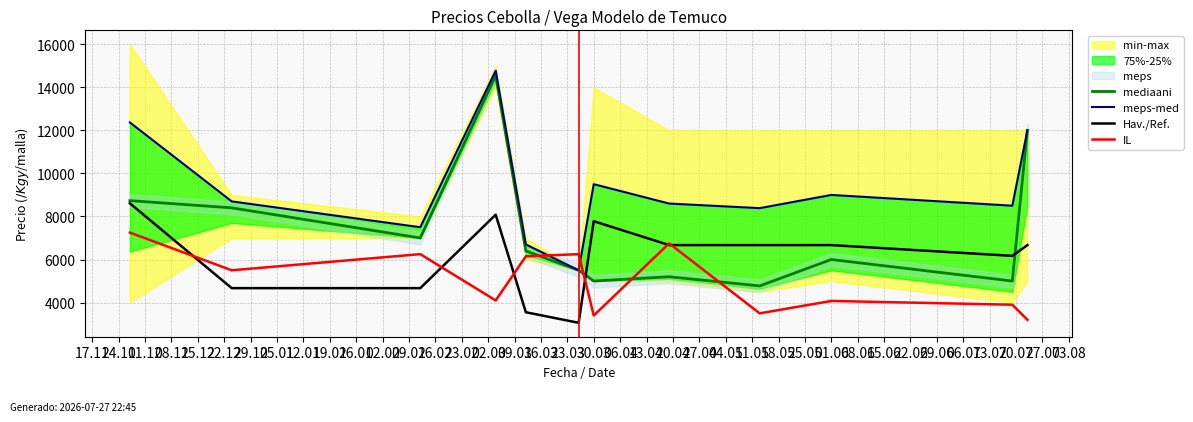

What is the difference between the highest and lowest values at 15.12?

3148.5